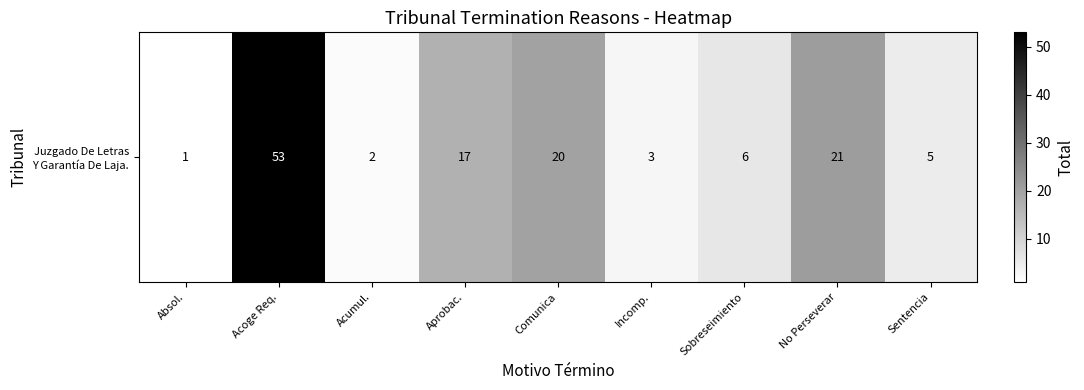

Which category has the highest value across all series?

Acoge Req.